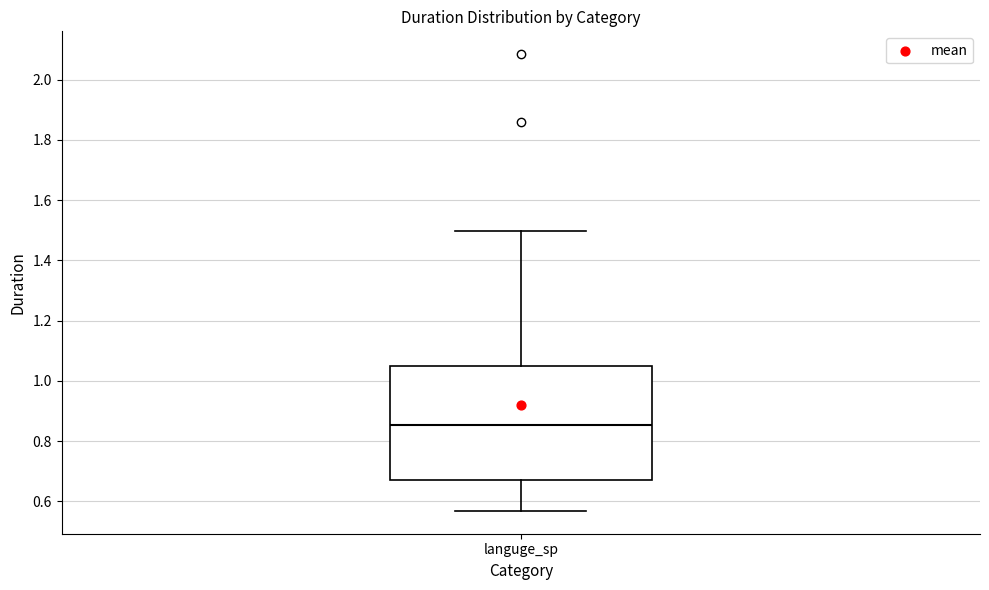

Transcribe this box plot: give where the median line is, the range the box spans, and where the two whiskers end, as read against the y-axis. The values are not printed on the chart, so give them approximately, as read against the axis.

median 0.86, box 0.68 to 1.04, whiskers 0.56 to 1.50